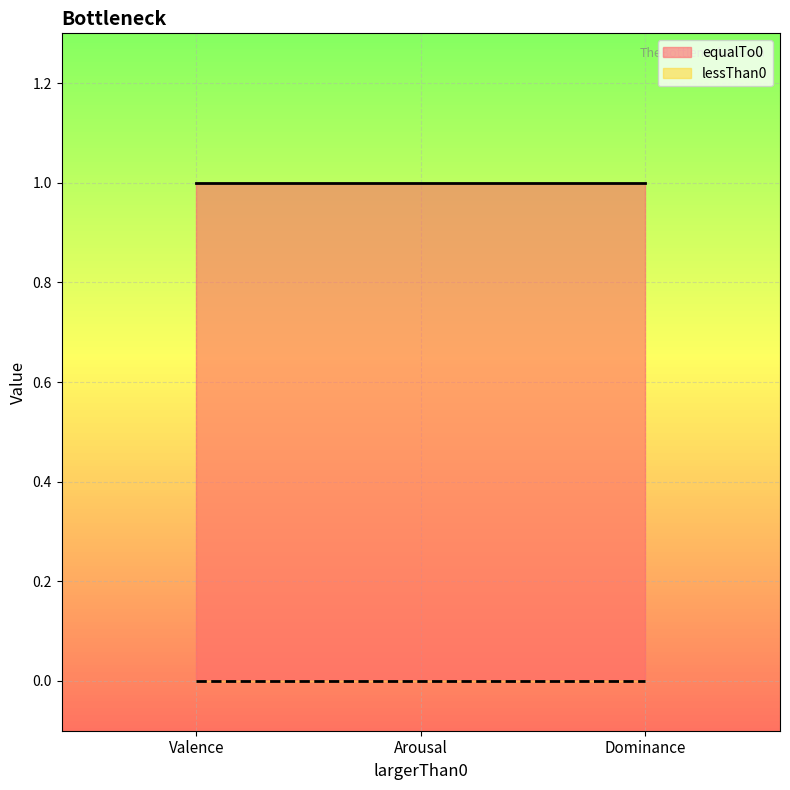

Which series has the largest total across all categories?

equalTo0